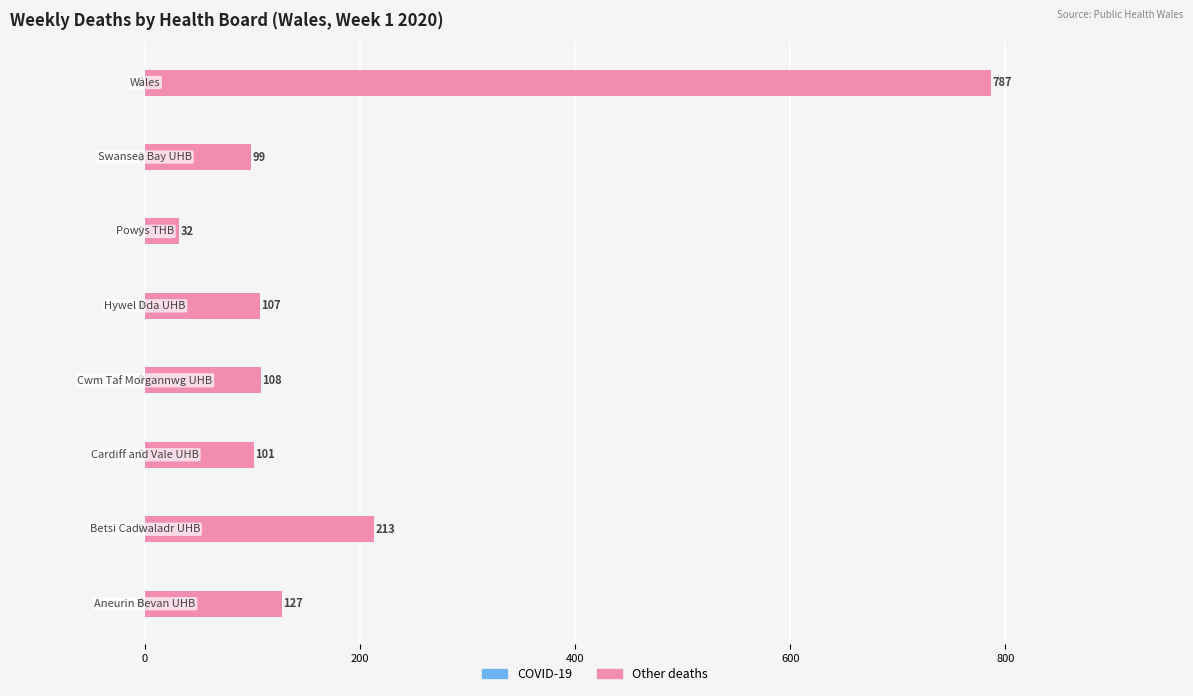

What is the smallest value displayed?

32